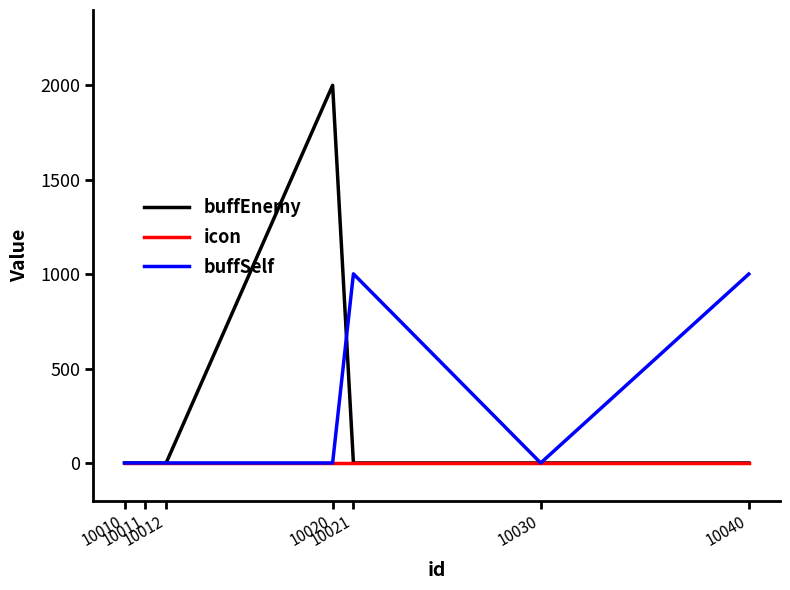

Which series has the largest range (max minus min)?

buffEnemy